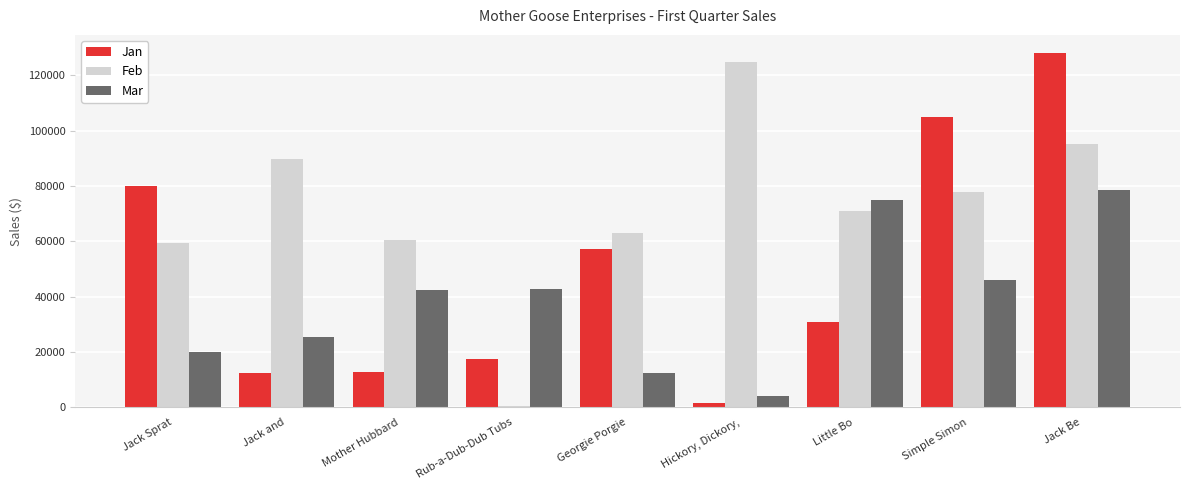

What is the difference between the Mar values at Georgie Porgie and Simple Simon?

33488.5